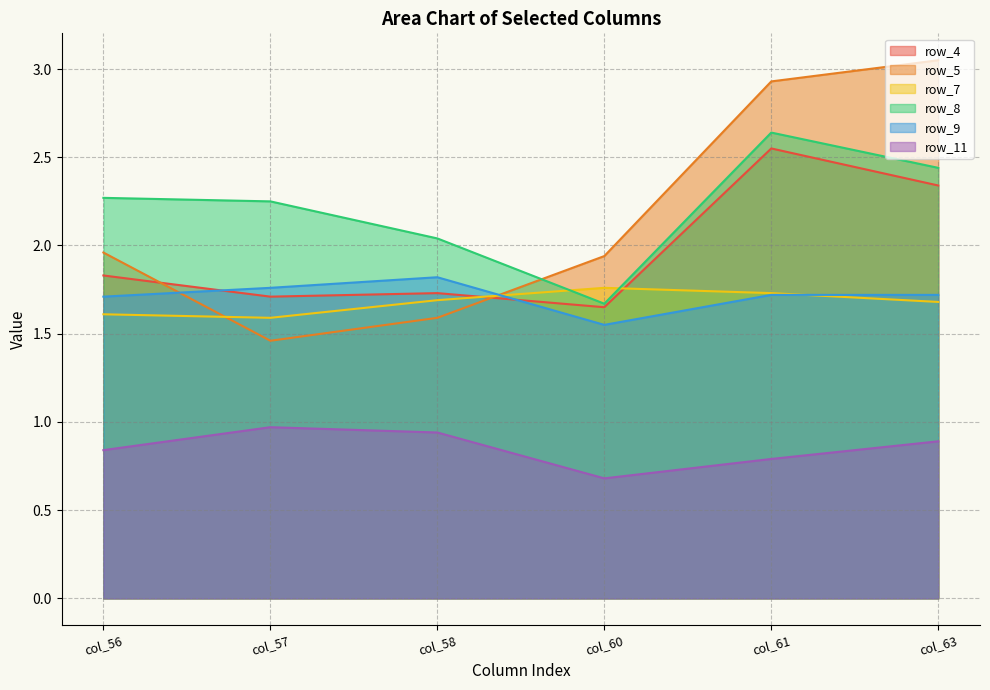

Is it true that row_11 equals 0.9 at col_63?

True